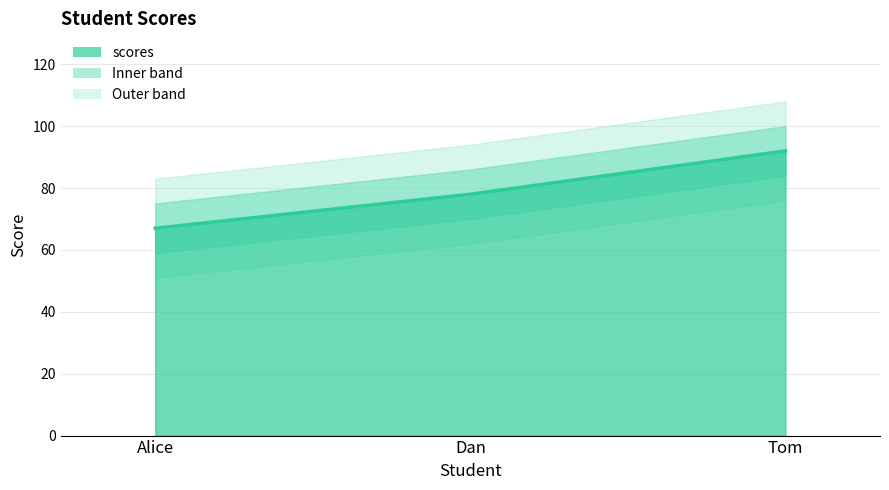

At which category does the chart reach its peak across all series?

Tom